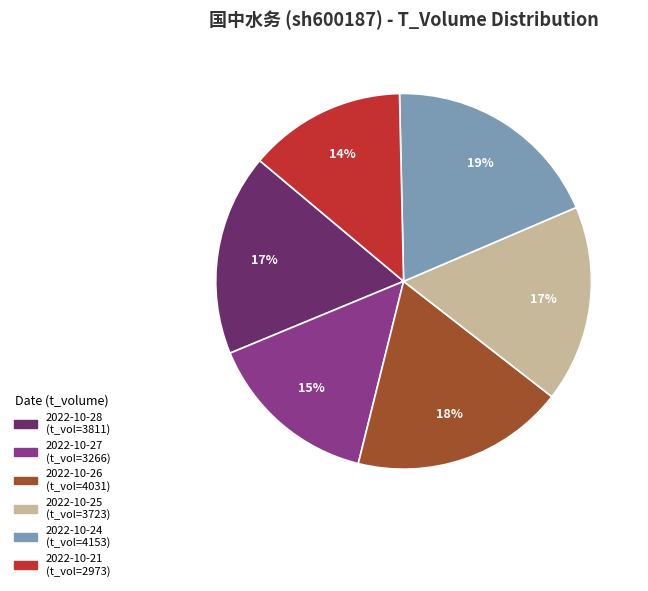

Does any single category account for the majority?

No